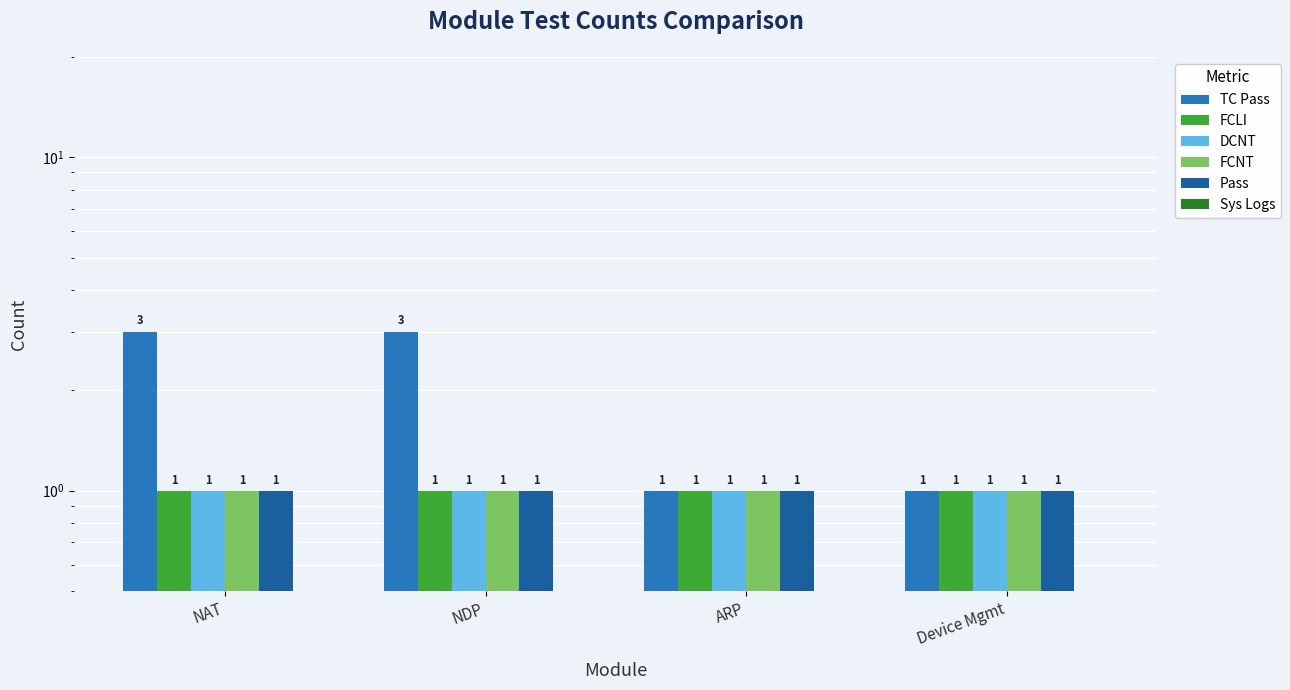

Rank the series by their maximum value, from lowest to highest.

Sys Logs, FCLI, DCNT, FCNT, Pass, TC Pass